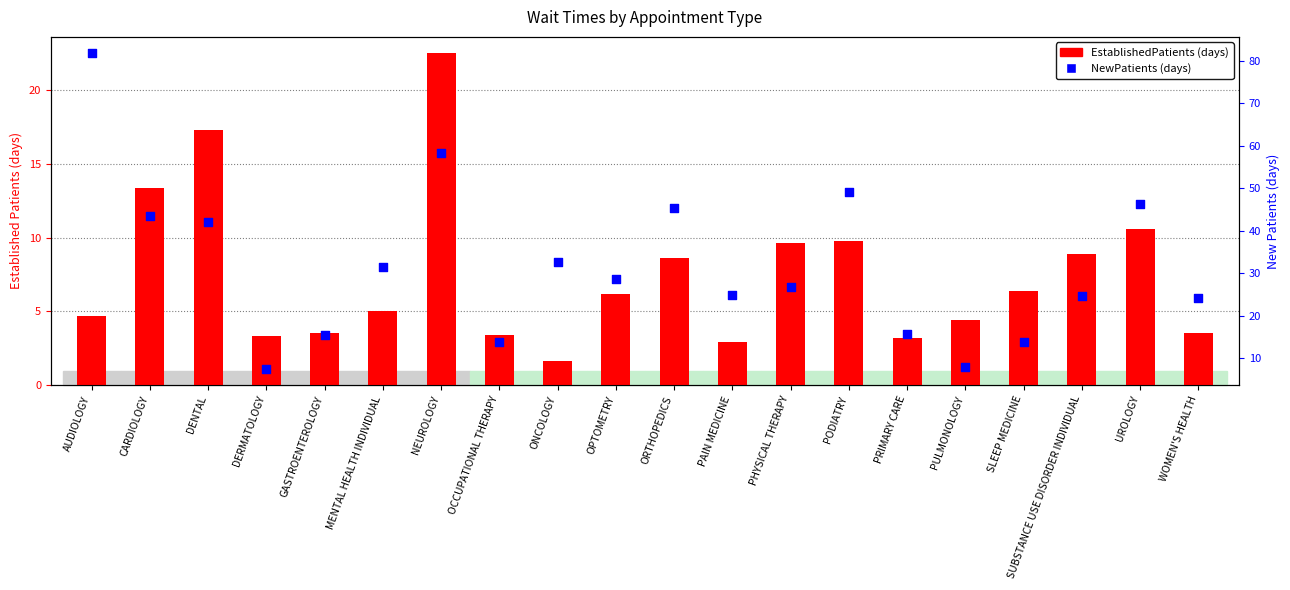

What are all the series names shown in the legend?

EstablishedPatients (days), NewPatients (days)